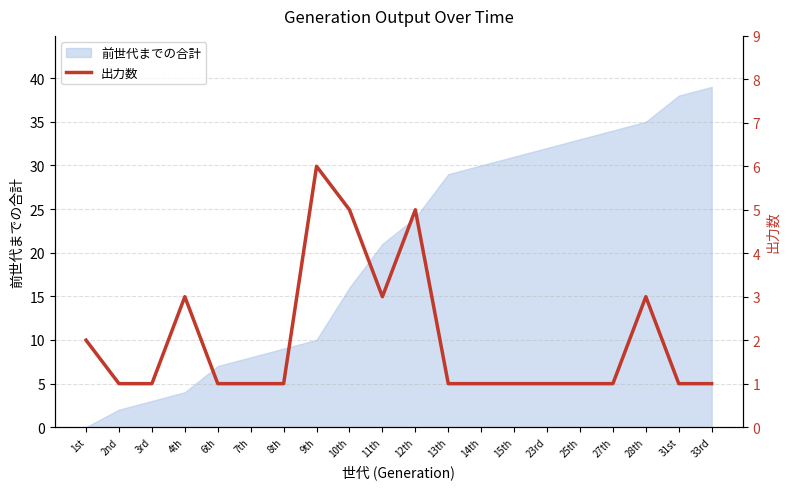

True or false: 前世代までの合計 has a value of 10 at 9th.

True